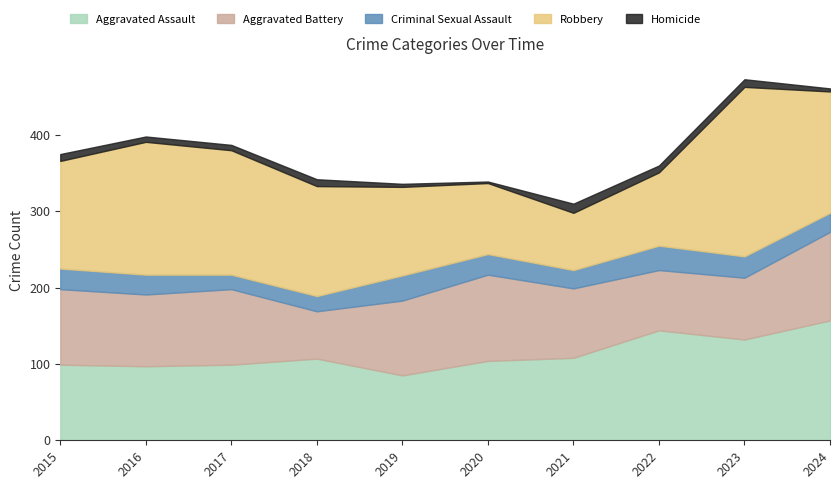

What is the value of the Robbery point at the 3rd from the left?

163